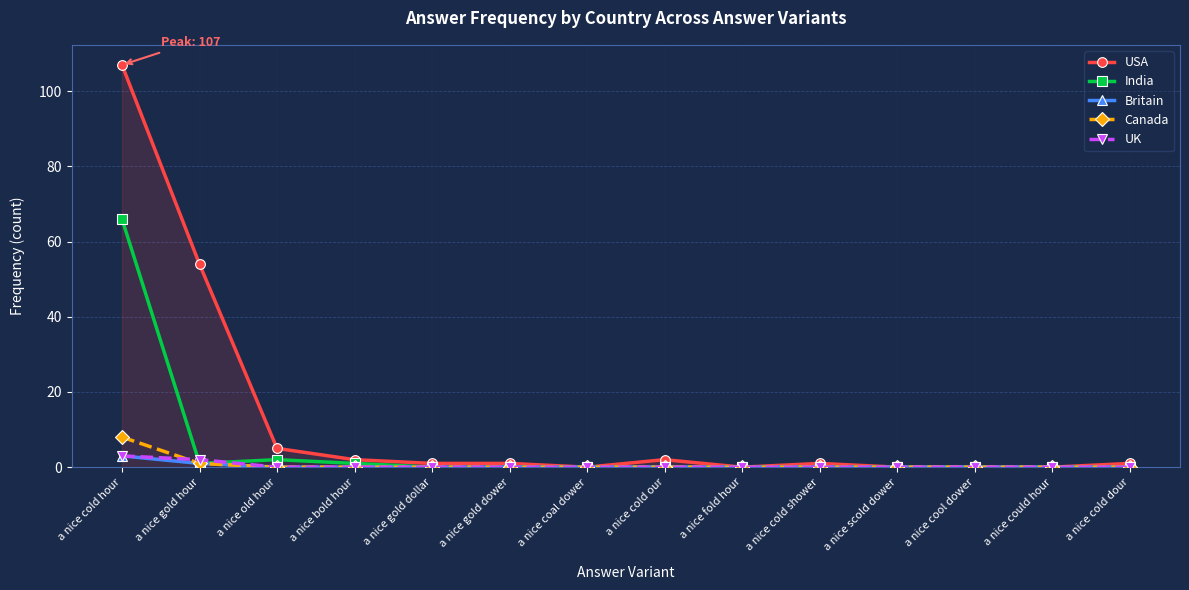

Which series has the largest total across all categories?

USA